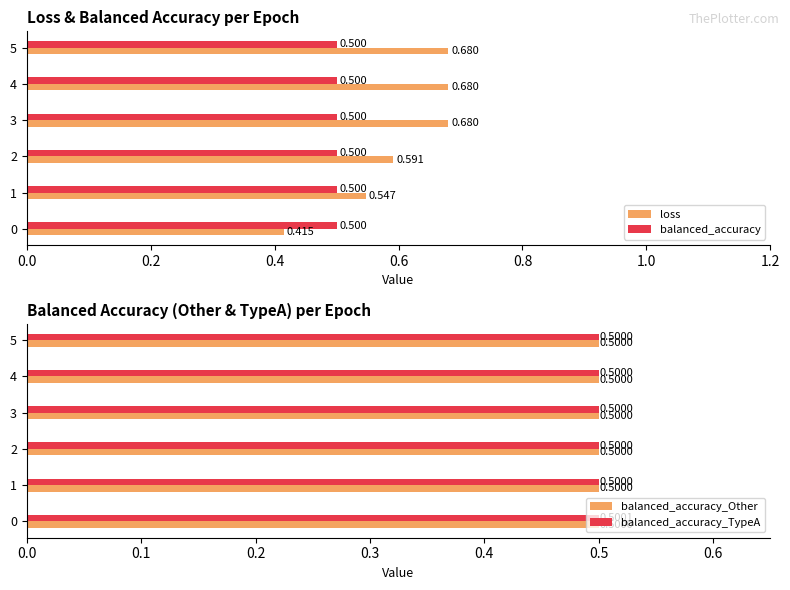

Reading left to right, transcribe all the data shown in this chart.

loss: 0.4	0.5	0.6	0.7	0.7	0.7
balanced_accuracy: 0.5	0.5	0.5	0.5	0.5	0.5
balanced_accuracy_Other: 0.5	0.5	0.5	0.5	0.5	0.5
balanced_accuracy_TypeA: 0.5	0.5	0.5	0.5	0.5	0.5